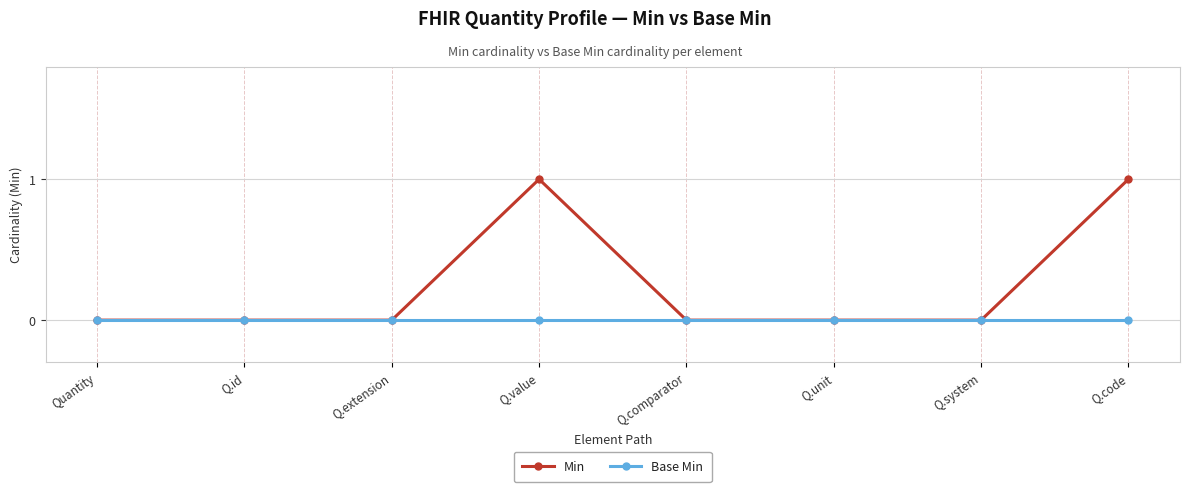

Which series has the largest total across all categories?

Min